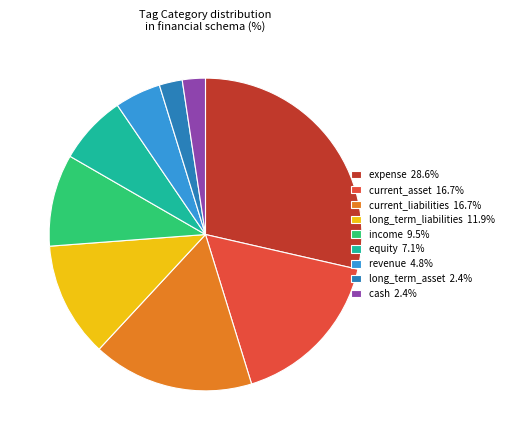

Combined, do expense 28.6% and cash 2.4% account for over 50%?

No